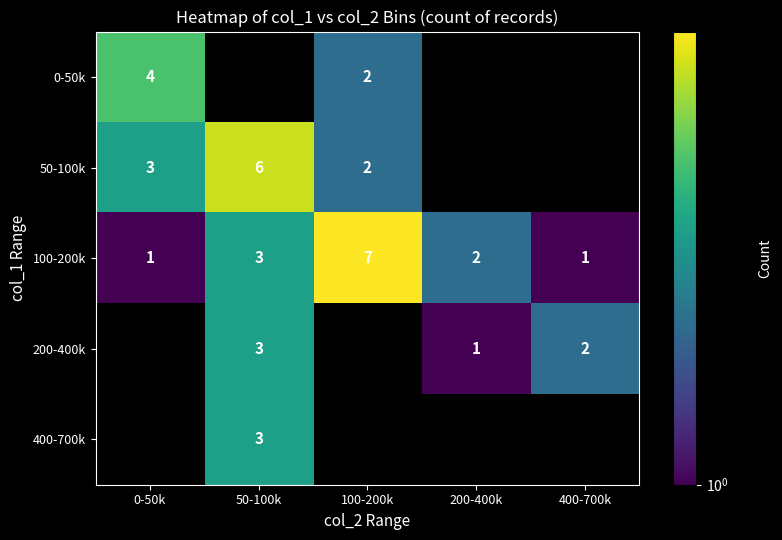

How many 100-200k values are between 1 and 3?

4